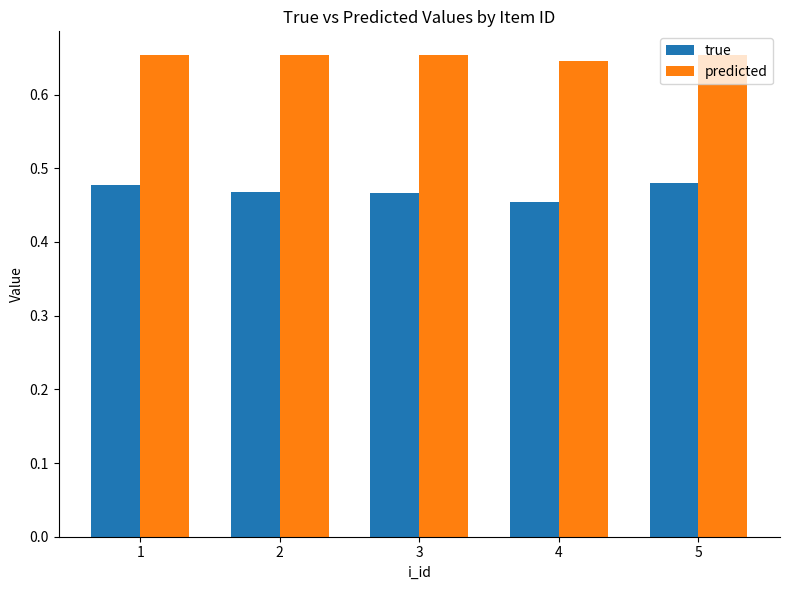

Rank the series by their average value, from lowest to highest.

true, predicted